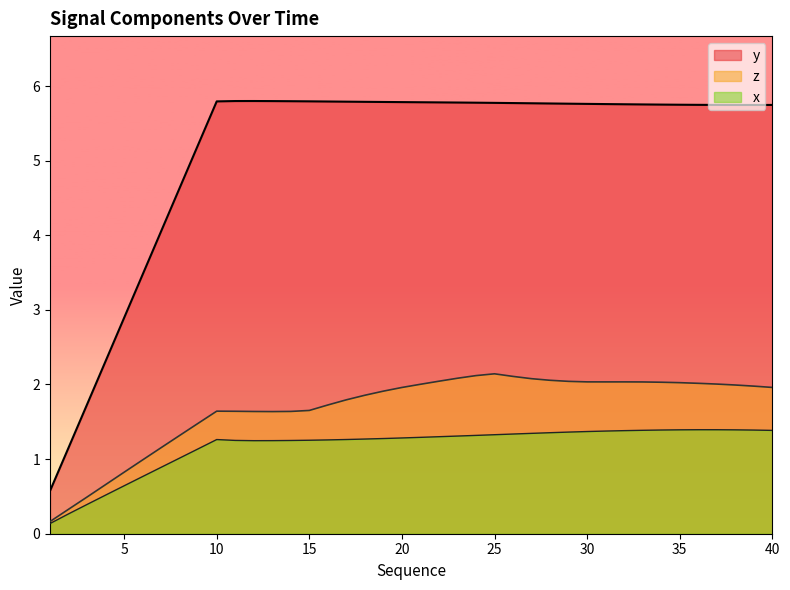

What is the difference between the highest and lowest values at 20?

4.5